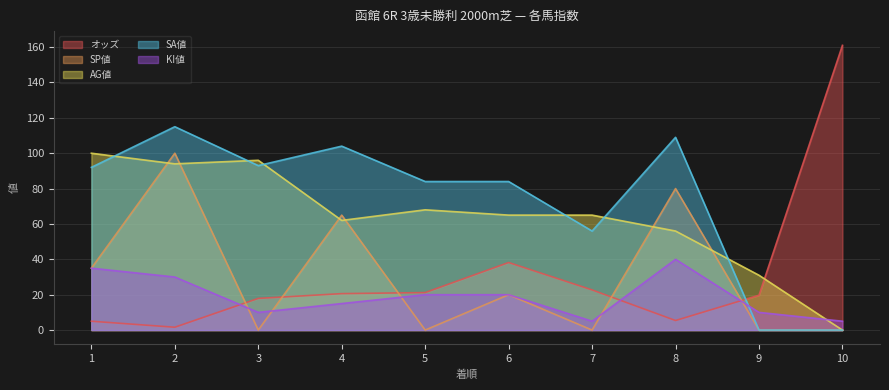

What are all the series names shown in the legend?

オッズ, SP値, AG値, SA値, KI値